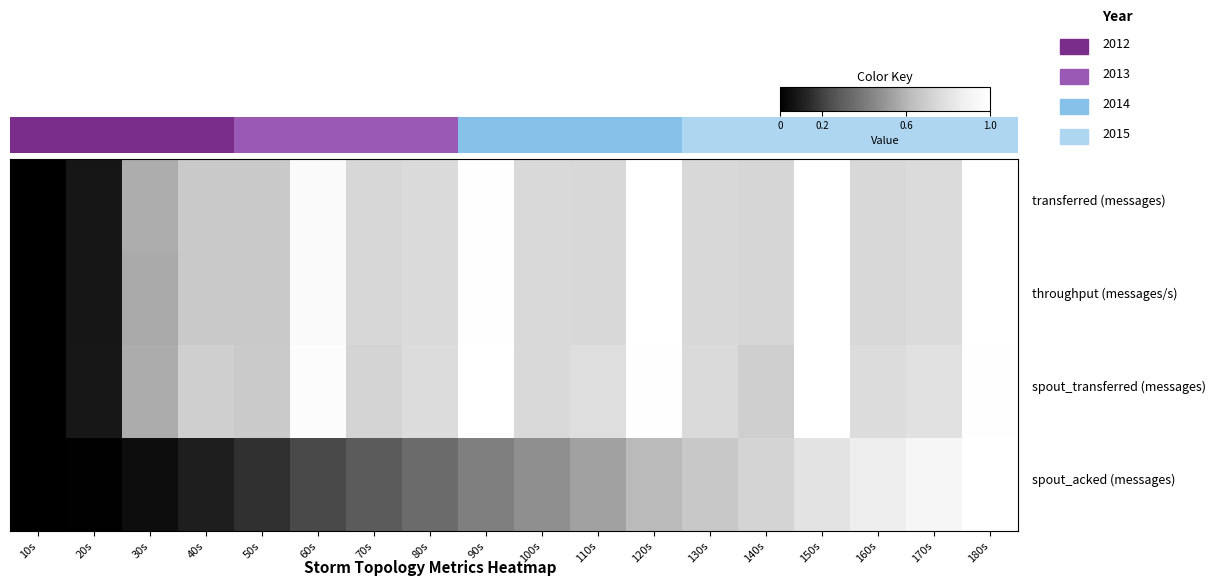

Which has a higher value, 90s or 110s?

90s